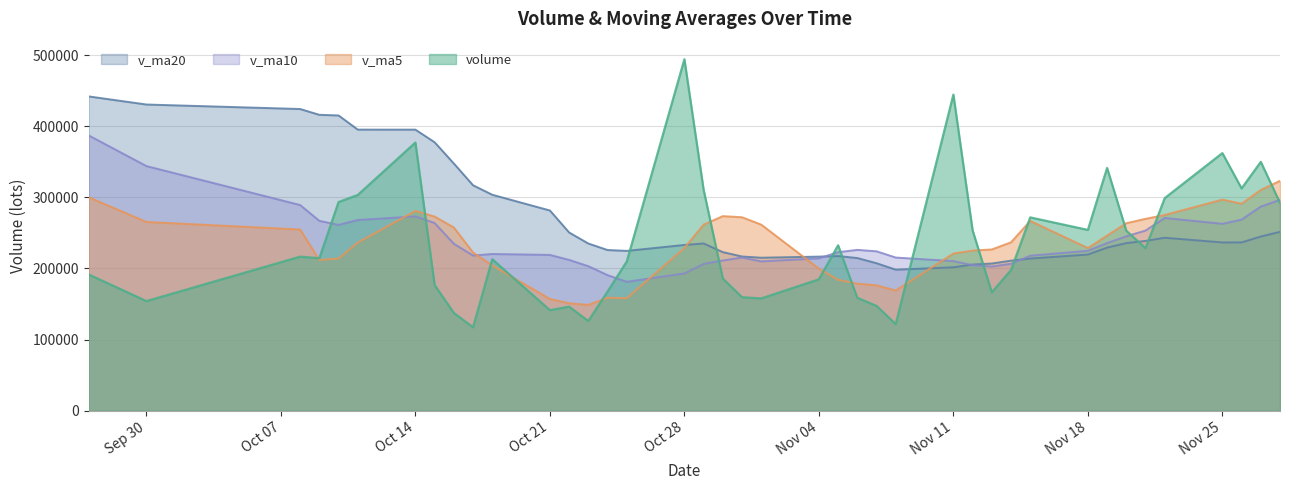

Reading left to right, transcribe all the data shown in this chart.

volume: 2019-11-28=292270.6	2019-11-27=349891.5	2019-11-26=312564.0	2019-11-25=362215.1	2019-11-22=298914.3	2019-11-21=228554.4	2019-11-20=253074.2	2019-11-19=341319.0	2019-11-18=254191.0	2019-11-15=271805.6	2019-11-14=197770.8	2019-11-13=166476.0	2019-11-12=253626.2	2019-11-11=444451.1	2019-11-08=121787.0	2019-11-07=147417.2	2019-11-06=158736.5	2019-11-05=232644.7	2019-11-04=184748.0	2019-11-01=157902.3	2019-10-31=159567.1	2019-10-30=185788.5	2019-10-29=310725.5	2019-10-28=494148.2	2019-10-25=209789.5	2019-10-24=167540.1	2019-10-23=126124.0	2019-10-22=146300.5	2019-10-21=141356.2	2019-10-18=213035.4	2019-10-17=117297.0	2019-10-16=137513.8	2019-10-15=176680.8	2019-10-14=377038.0	2019-10-11=303366.8	2019-10-10=293395.6	2019-10-09=214411.9	2019-10-08=216609.8	2019-09-30=154095.0	2019-09-27=191500.8
v_ma5: 2019-11-28=323171.1	2019-11-27=310427.9	2019-11-26=291064.4	2019-11-25=296815.4	2019-11-22=275210.6	2019-11-21=269788.8	2019-11-20=263632.1	2019-11-19=246312.5	2019-11-18=228773.9	2019-11-15=266825.9	2019-11-14=236822.2	2019-11-13=226751.5	2019-11-12=225203.6	2019-11-11=221007.3	2019-11-08=169066.7	2019-11-07=176289.8	2019-11-06=178719.7	2019-11-05=184130.1	2019-11-04=199746.3	2019-11-01=261626.3	2019-10-31=272003.7	2019-10-30=273598.3	2019-10-29=261665.5	2019-10-28=228780.5	2019-10-25=158222.1	2019-10-24=158871.2	2019-10-23=148822.6	2019-10-22=151100.6	2019-10-21=157176.6	2019-10-18=204313.0	2019-10-17=222379.3	2019-10-16=257599.0	2019-10-15=272978.6	2019-10-14=280964.4	2019-10-11=236375.8	2019-10-10=214002.6	2019-10-09=211907.3	2019-10-08=254798.8	2019-09-30=265395.3	2019-09-27=300015.9
v_ma10: 2019-11-28=296480.0	2019-11-27=287030.0	2019-11-26=268688.5	2019-11-25=262794.7	2019-11-22=271018.3	2019-11-21=253305.5	2019-11-20=245191.8	2019-11-19=235758.0	2019-11-18=224890.6	2019-11-15=217946.3	2019-11-14=206556.0	2019-11-13=202735.6	2019-11-12=204666.9	2019-11-11=210376.8	2019-11-08=215346.5	2019-11-07=224146.8	2019-11-06=226159.0	2019-11-05=222897.8	2019-11-04=214263.4	2019-11-01=209924.2	2019-10-31=215437.5	2019-10-30=211210.5	2019-10-29=206383.0	2019-10-28=192978.6	2019-10-25=181267.5	2019-10-24=190625.3	2019-10-23=203210.8	2019-10-22=212039.6	2019-10-21=219070.5	2019-10-18=220344.4	2019-10-17=218191.0	2019-10-16=234753.1	2019-10-15=263888.7	2019-10-14=273179.9	2019-10-11=268195.9	2019-10-10=261258.3	2019-10-09=266979.5	2019-10-08=289180.6	2019-09-30=343949.8	2019-09-27=386946.9
v_ma20: 2019-11-28=251518.0	2019-11-27=244882.8	2019-11-26=236677.7	2019-11-25=236585.7	2019-11-22=243182.4	2019-11-21=238726.1	2019-11-20=235675.4	2019-11-19=229327.9	2019-11-18=219577.0	2019-11-15=213935.3	2019-11-14=210996.7	2019-11-13=206973.0	2019-11-12=205525.0	2019-11-11=201677.7	2019-11-08=198307.0	2019-11-07=207386.0	2019-11-06=214684.9	2019-11-05=217468.7	2019-11-04=216667.0	2019-11-01=215134.3	2019-10-31=216814.2	2019-10-30=222981.8	2019-10-29=235135.9	2019-10-28=233079.2	2019-10-25=224731.7	2019-10-24=225941.8	2019-10-23=235095.2	2019-10-22=250610.1	2019-10-21=281510.2	2019-10-18=303645.7	2019-10-17=316971.7	2019-10-16=347558.7	2019-10-15=377424.8	2019-10-14=395181.4	2019-10-11=395225.8	2019-10-10=415136.5	2019-10-09=416034.0	2019-10-08=424179.5	2019-09-30=430509.5	2019-09-27=441864.2